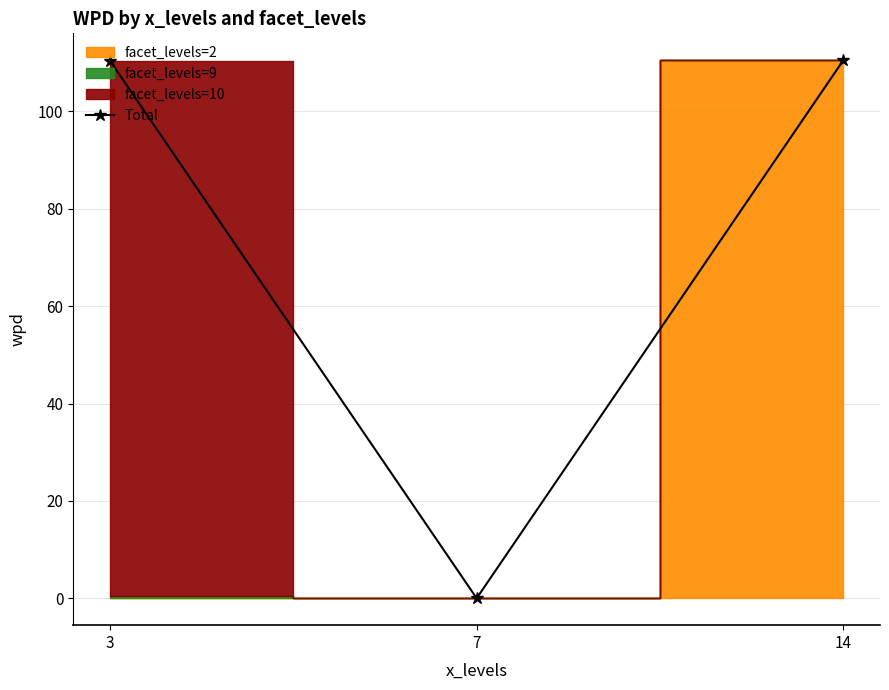

Reading left to right, transcribe all the data shown in this chart.

3=110.4	7=0.0	14=110.5